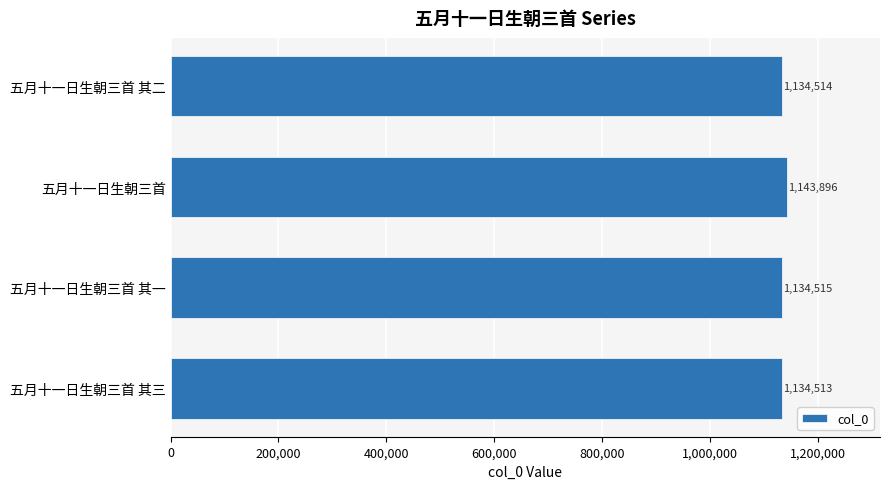

The value at 五月十一日生朝三首 is 1745283. True or false?

False